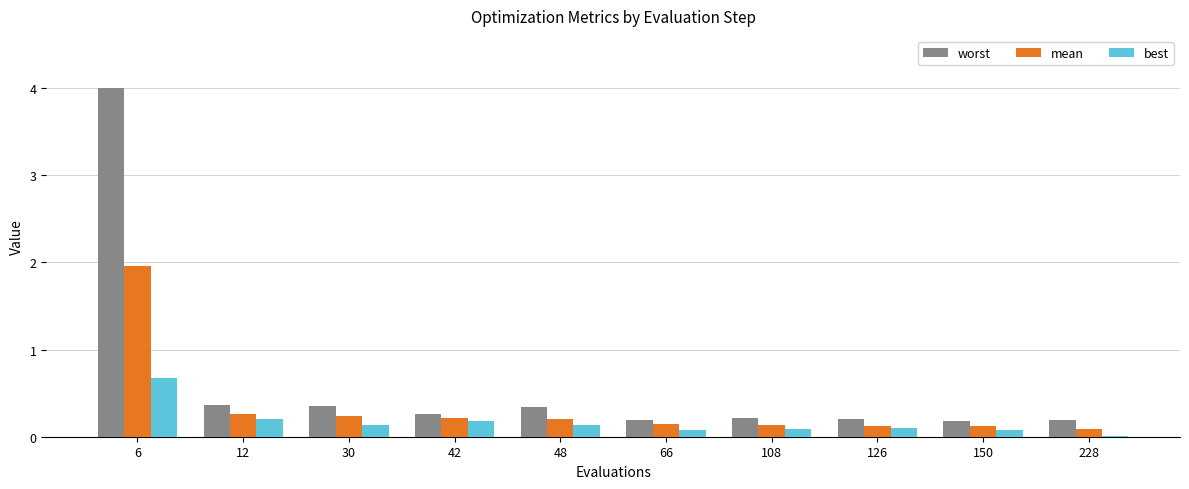

What is the difference between the worst values at 42 and 228?

0.1